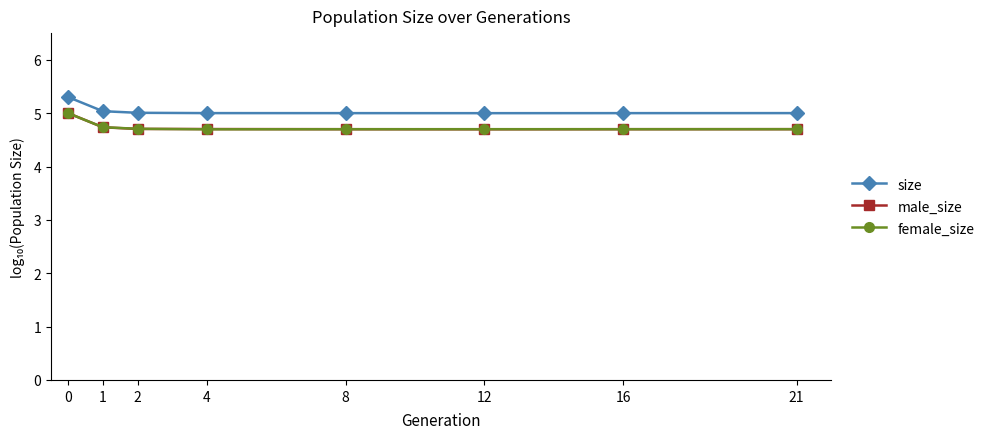

True or false: male_size has a value of 2.7 at 21.

False